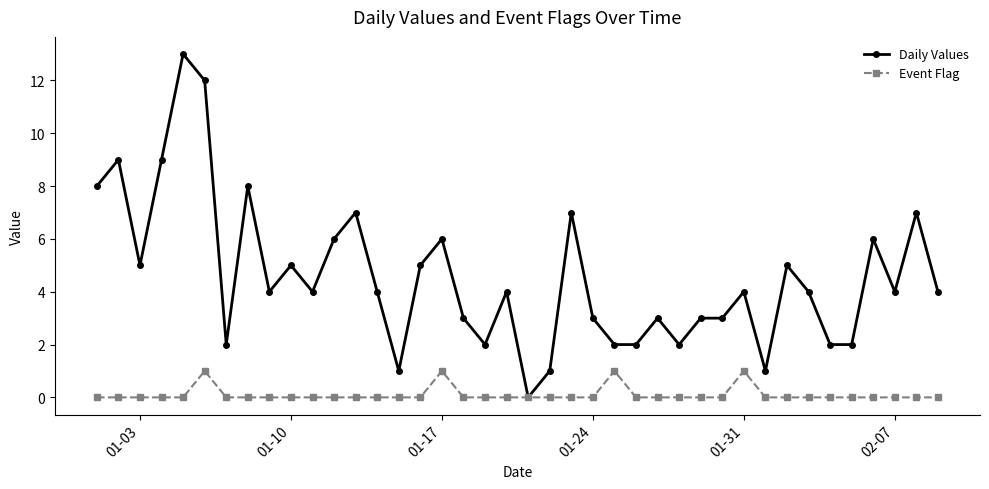

Which series has the largest range (max minus min)?

Daily Values